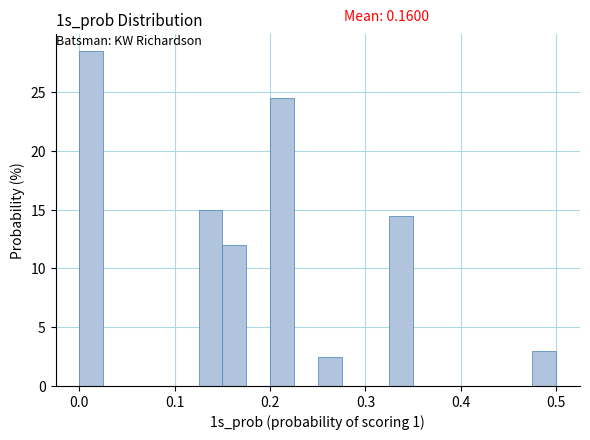

Around what value on the x-axis is the tallest bar? Give the approximate position of its centre, as read against the axis.

0.01